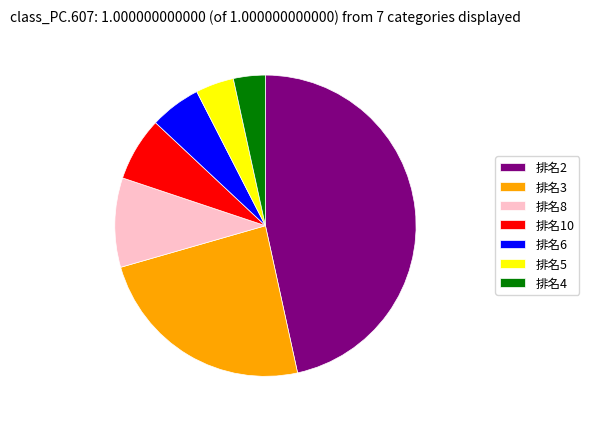

Which slice is the largest?

排名2